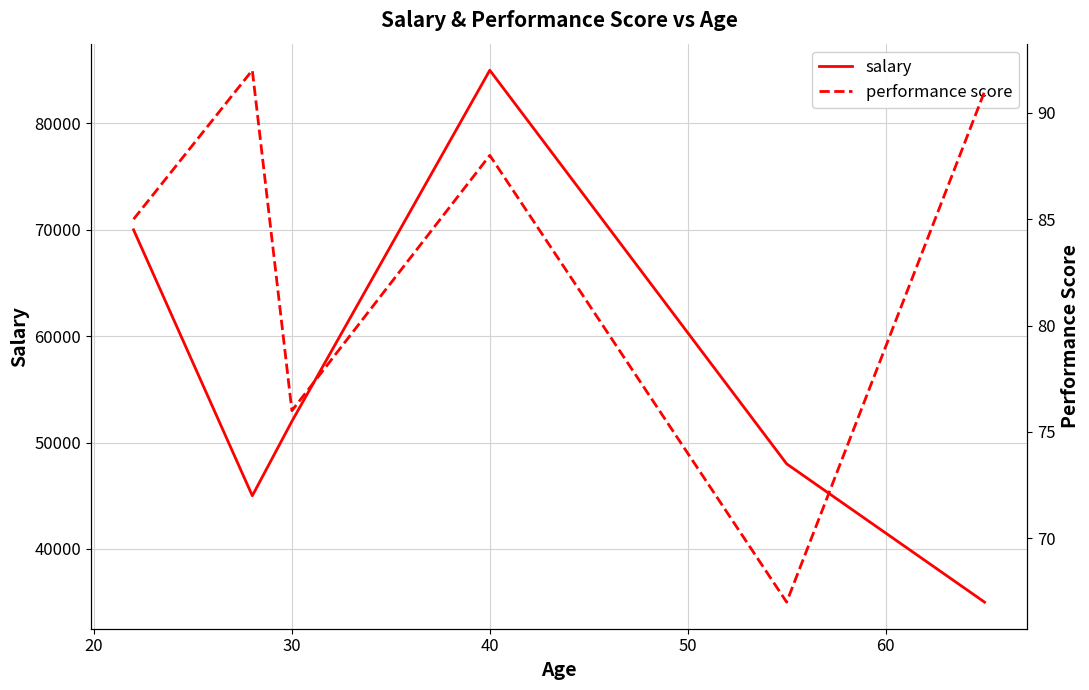

What is the difference between the maximum and minimum values in the performance score series?

25